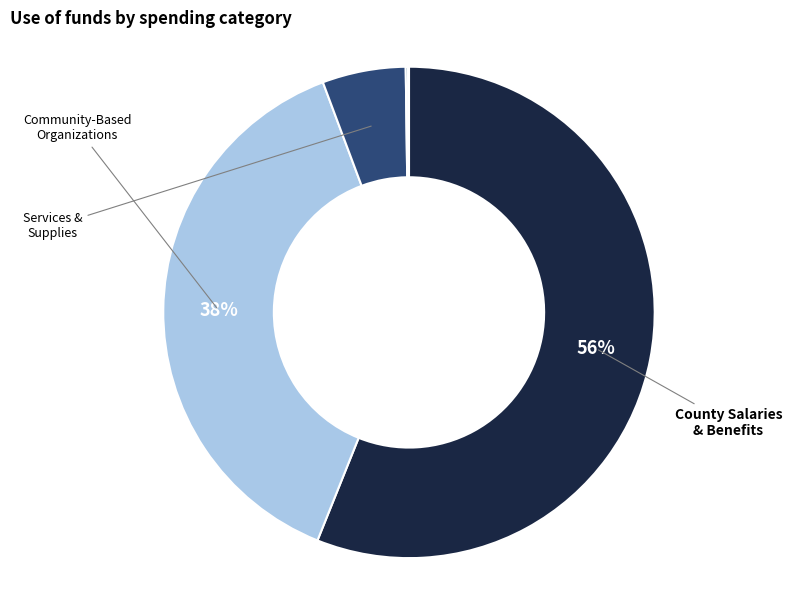

How many slices are in this pie chart?

7